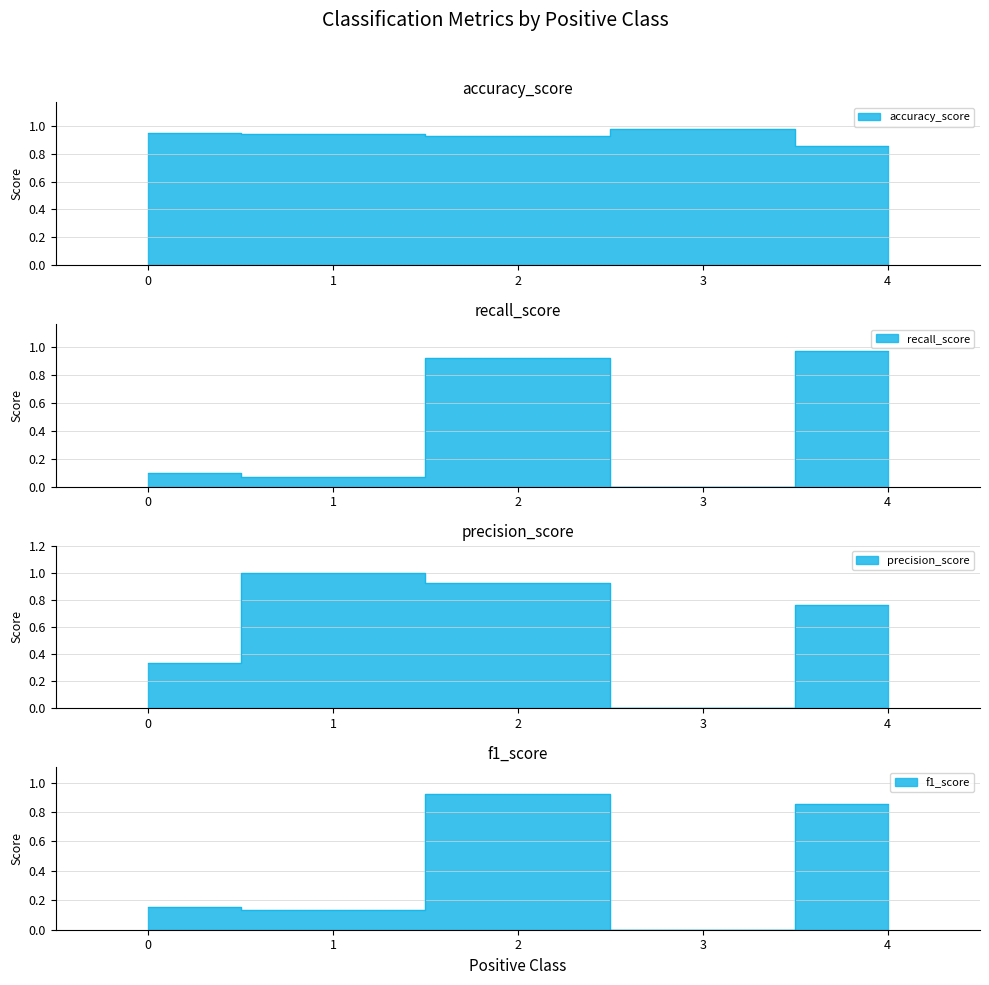

Reading right to left, what are all the values shown in this chart?

accuracy_score: 4=0.9	3=1.0	2=0.9	1=0.9	0=0.9
recall_score: 4=1.0	3=0.0	2=0.9	1=0.1	0=0.1
precision_score: 4=0.8	3=0.0	2=0.9	1=1.0	0=0.3
f1_score: 4=0.9	3=0.0	2=0.9	1=0.1	0=0.2